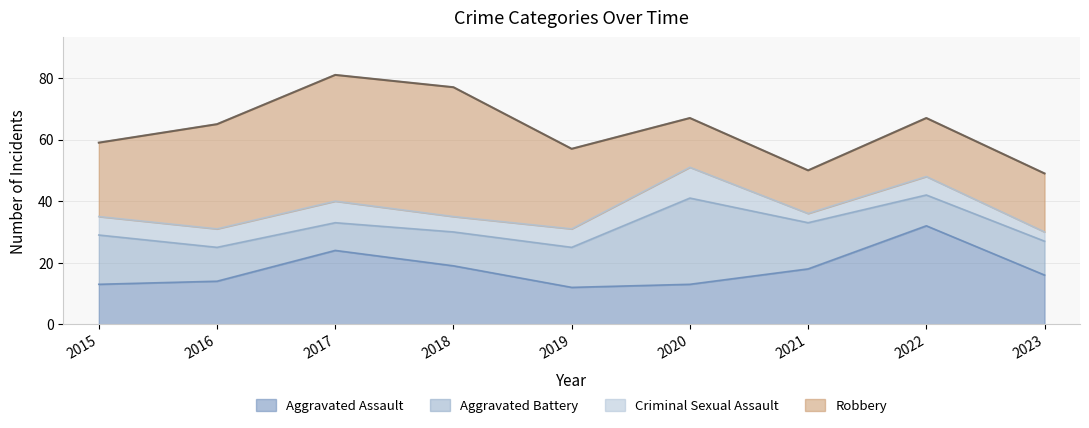

Reading left to right, extract all data points from this chart.

Aggravated Assault: 2015=13	2016=14	2017=24	2018=19	2019=12	2020=13	2021=18	2022=32	2023=16
Aggravated Battery: 2015=16	2016=11	2017=9	2018=11	2019=13	2020=28	2021=15	2022=10	2023=11
Criminal Sexual Assault: 2015=6	2016=6	2017=7	2018=5	2019=6	2020=10	2021=3	2022=6	2023=3
Robbery: 2015=24	2016=34	2017=41	2018=42	2019=26	2020=16	2021=14	2022=19	2023=19